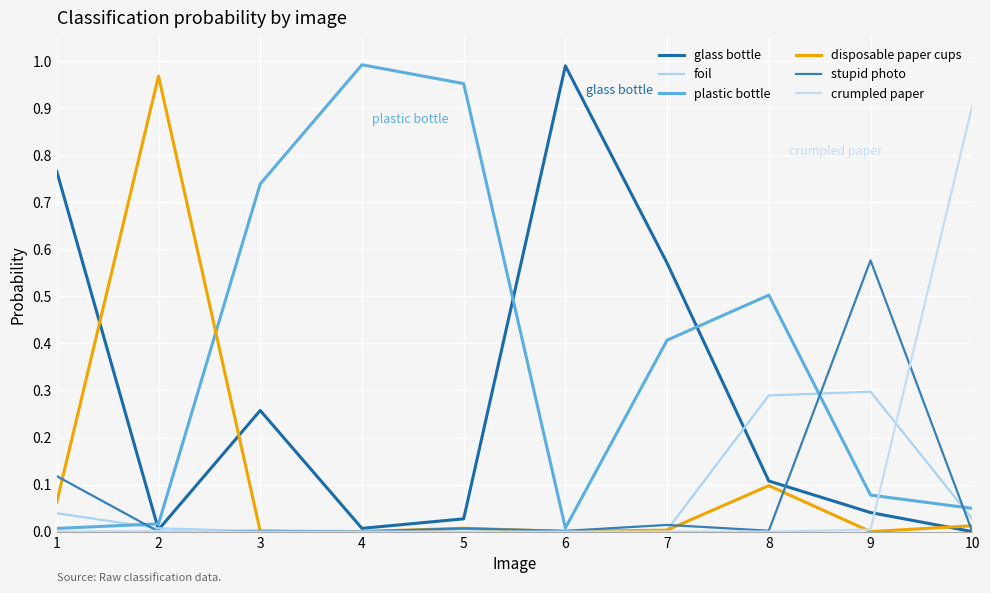

What is the difference between the maximum and minimum values in the stupid photo series?

0.6